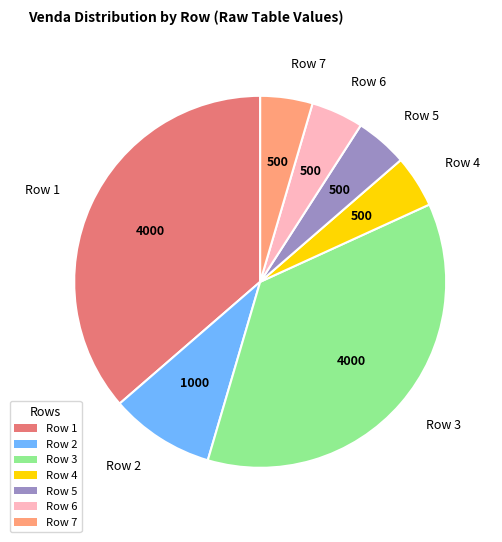

Count the number of slices in the pie.

7